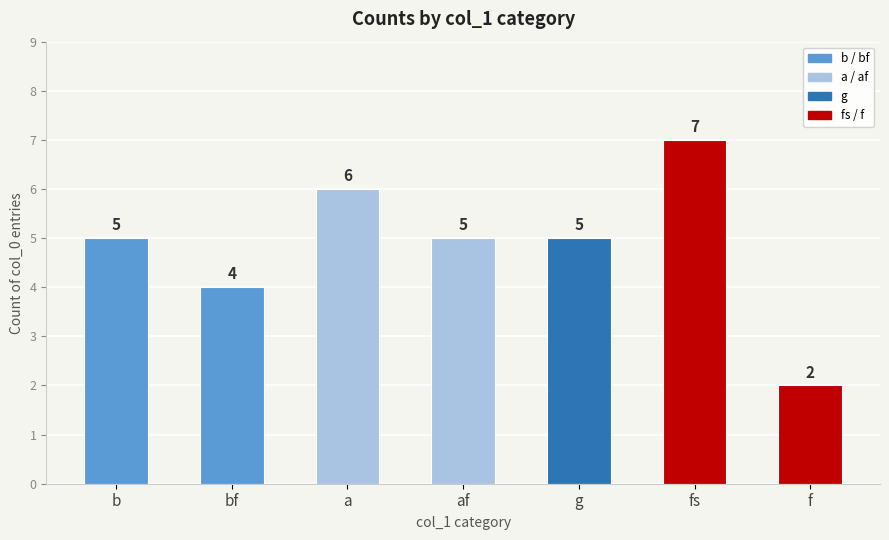

Count the values in the range 4 to 6.

5